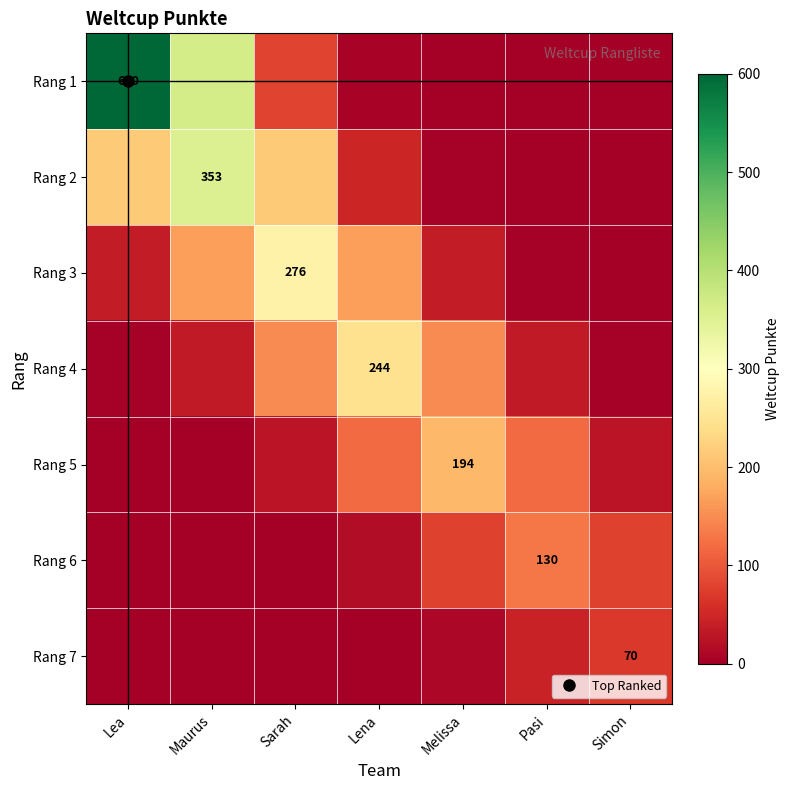

What is the difference between the second highest and second lowest values in the Rang 3 series?

164.3